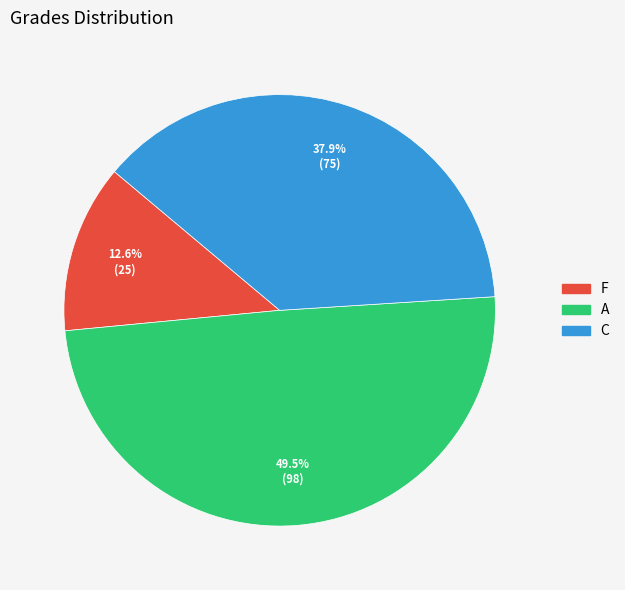

Which has a higher value, F or A?

A